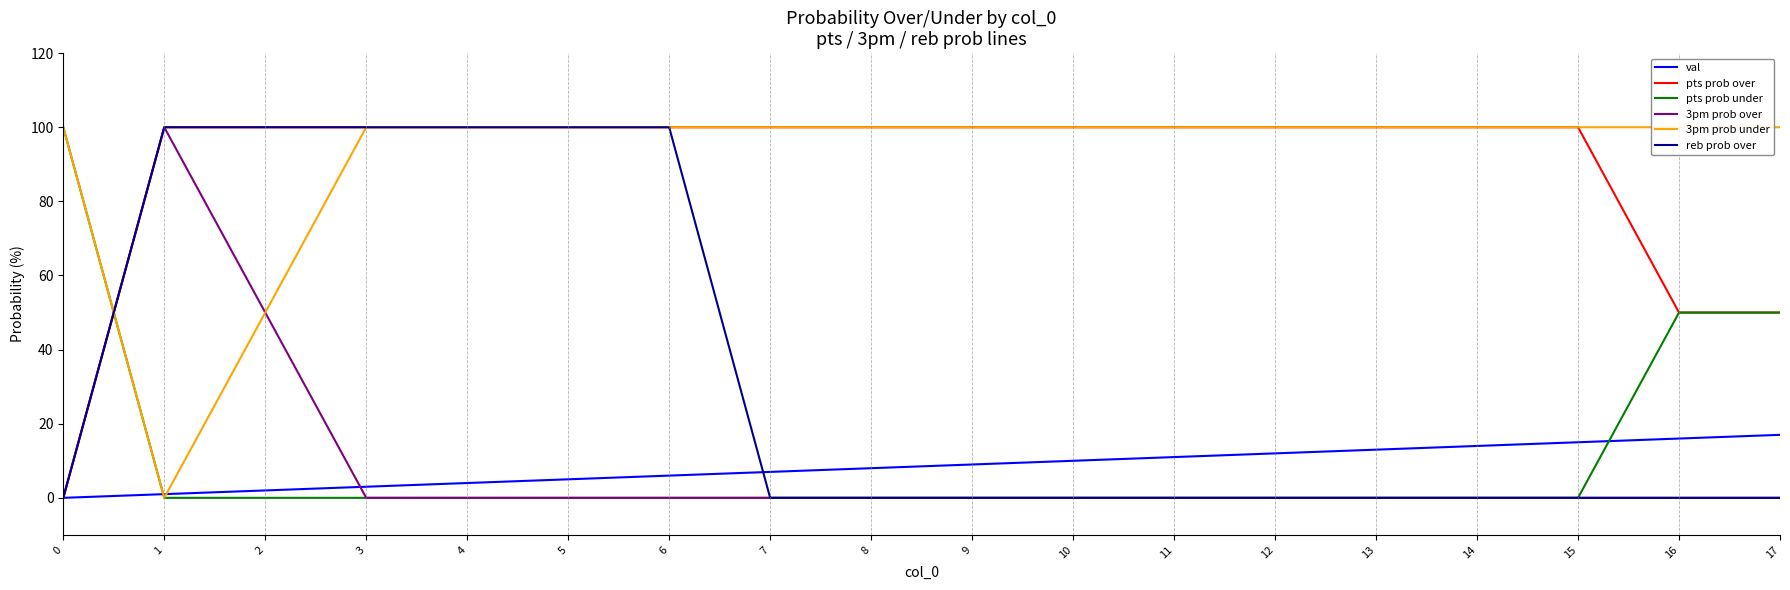

Which series has the widest spread of values?

pts prob over